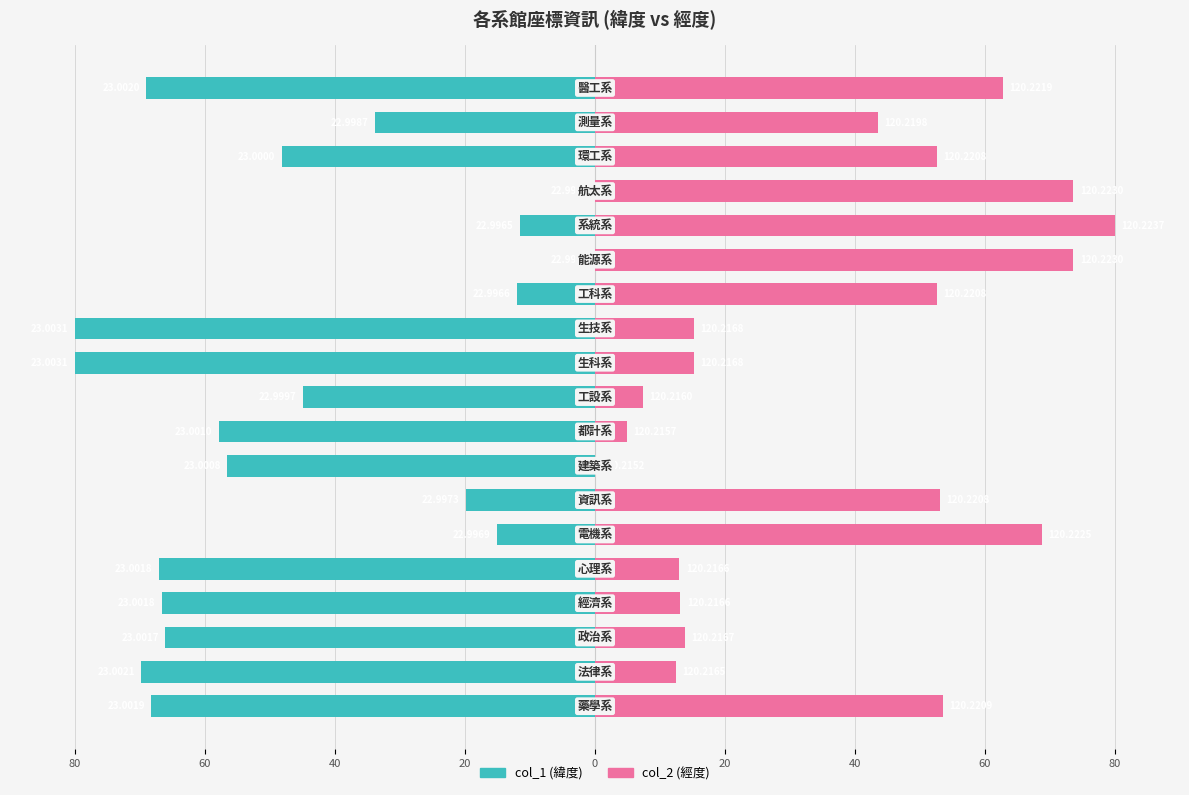

What is the difference between the maximum and minimum values in the col_2 (經度) series?

80.0